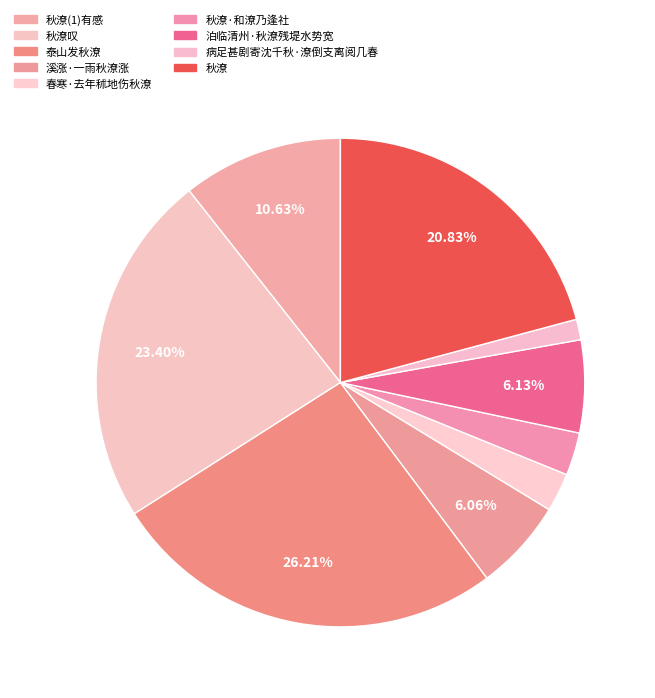

How many slices are in this pie chart?

9